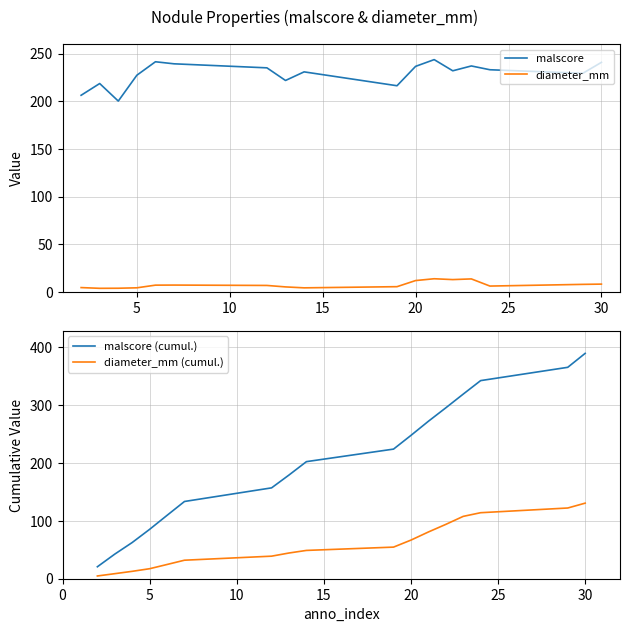

Is this an area chart (filled region under the line)?

No